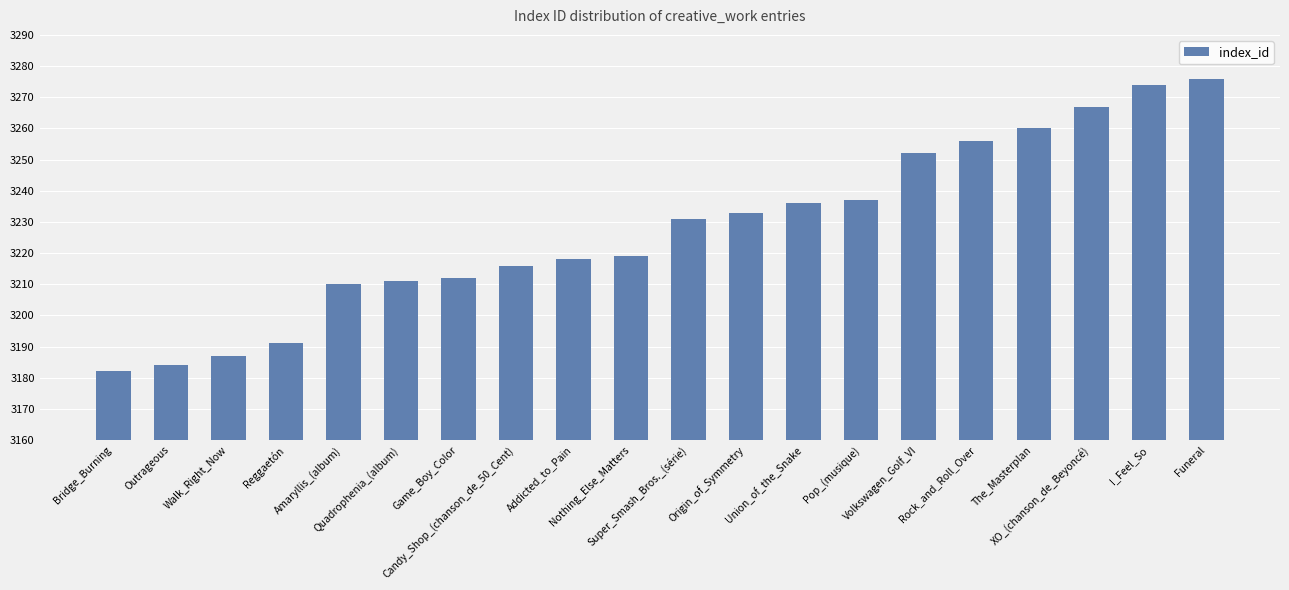

Read the value at Candy_Shop_(chanson_de_50_Cent).

3216